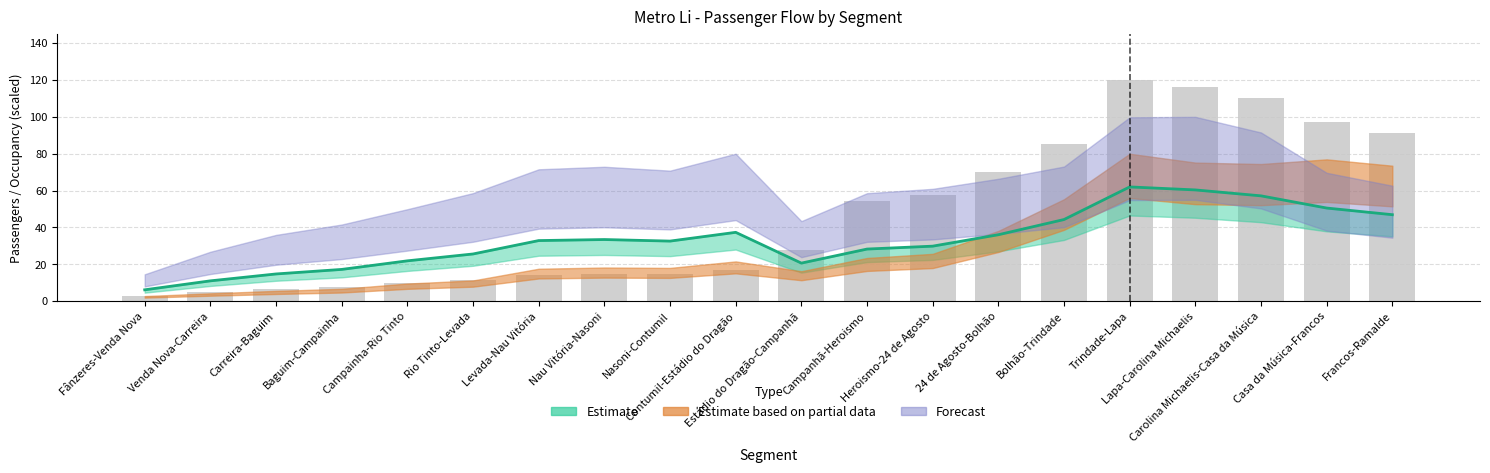

How many bars are there in total?

20